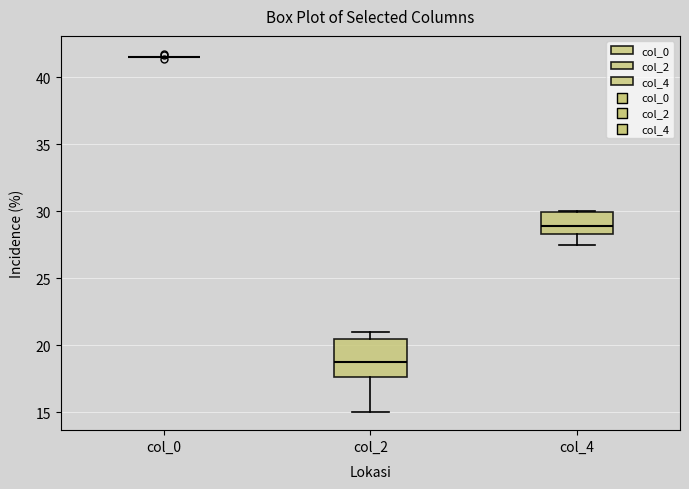

Reading left to right, read every box against the y-axis: the position of its median line, the range the box covers, and the ends of its whiskers. The values are not printed on the chart, so give them approximately, as read against the axis.

col_0: box collapsed to a line at 41.5, whiskers 41.5 to 41.5
col_2: median 19.0, box 17.5 to 20.5, whiskers 15.0 to 21.0
col_4: median 29.0, box 28.5 to 30.0, whiskers 27.5 to 30.0